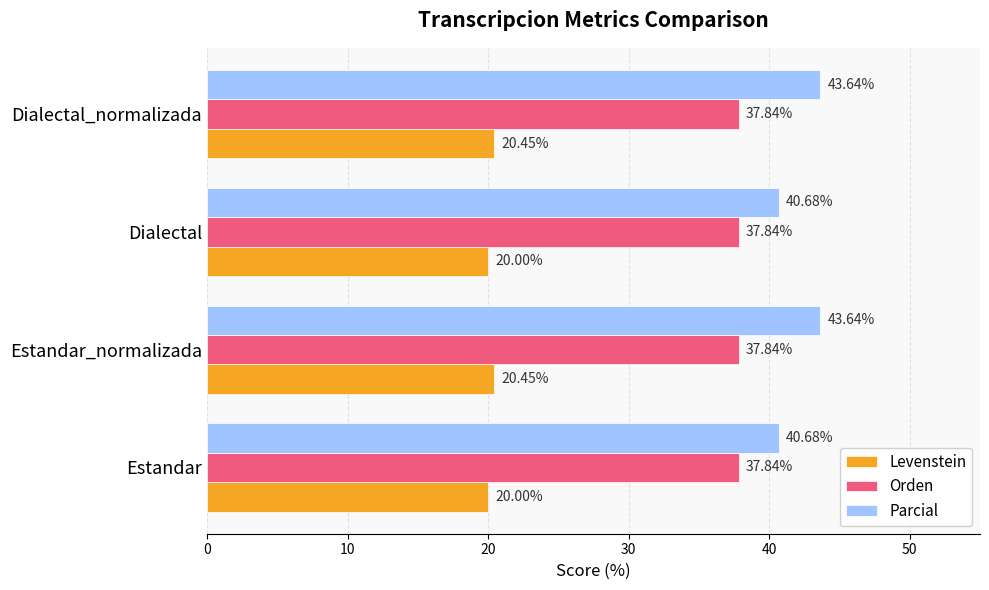

At how many categories does at least one series exceed 28?

4